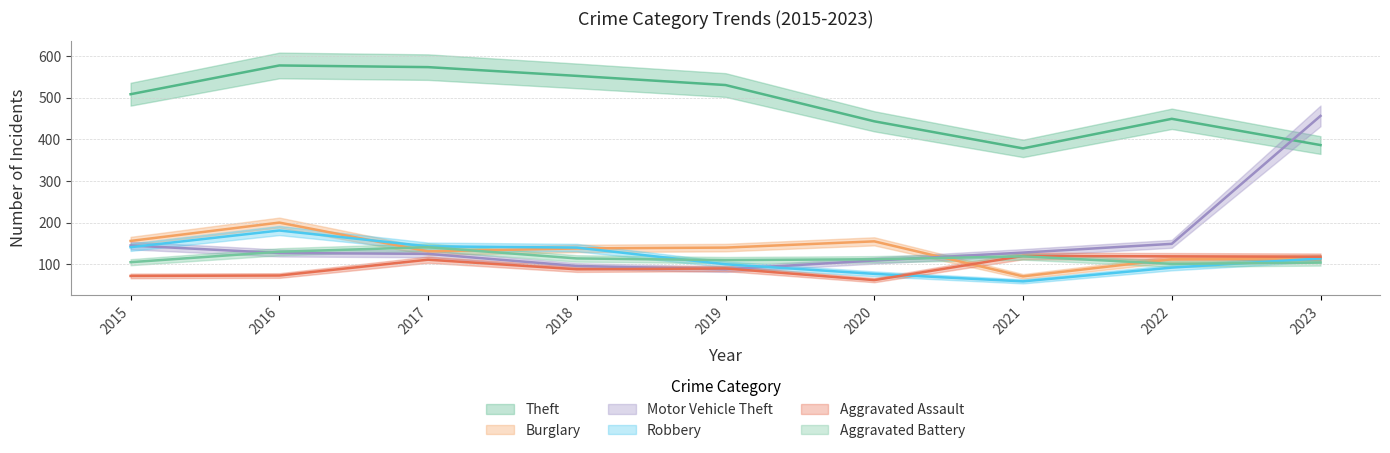

What is the difference between the second highest and second lowest values in the Robbery series?

66